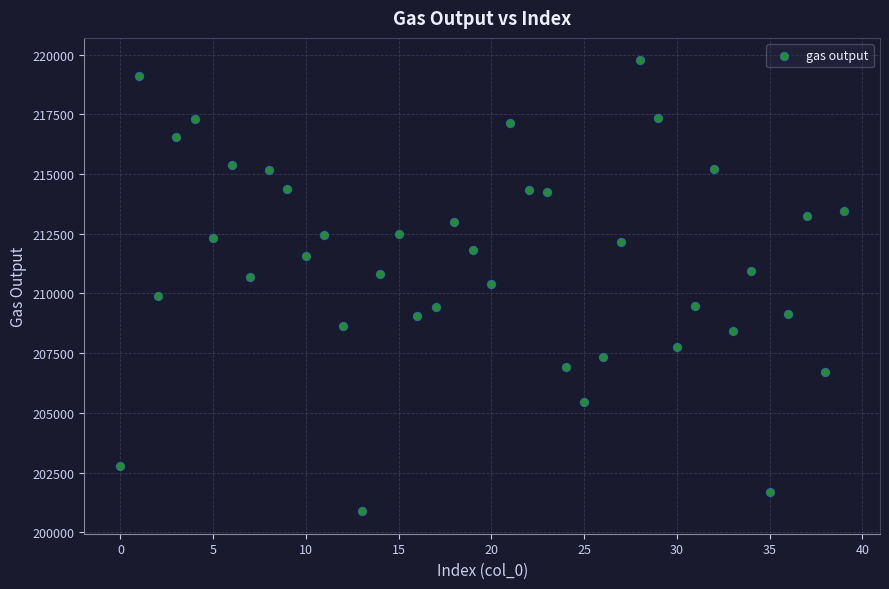

What is the range of Y values (max minus min)?

18871.7